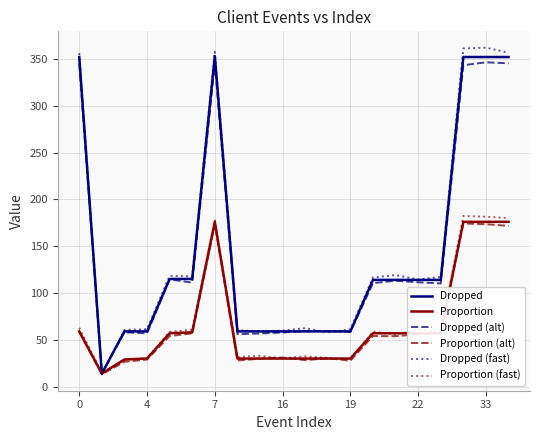

Reading left to right, transcribe all the data shown in this chart.

Dropped: 352.0	14.0	59.0	59.0	115.0	115.0	353.0	59.0	59.0	59.0	59.0	59.0	59.0	114.0	114.0	114.0	114.0	352.0	352.0	352.0
Proportion: 59.0	14.0	29.0	30.0	57.0	58.0	176.0	30.0	30.0	30.0	30.0	30.0	30.0	57.0	57.0	57.0	57.0	176.0	176.0	176.0
Dropped (alt): 345.0	13.8	58.1	56.9	114.5	111.1	345.1	56.0	56.8	57.8	59.3	59.4	58.4	110.5	113.1	111.4	110.2	343.3	346.3	345.3
Proportion (alt): 58.6	13.1	26.5	28.9	54.0	56.9	173.3	28.0	29.8	31.1	28.3	30.3	27.7	54.1	53.9	55.9	57.2	174.3	173.4	171.7
Dropped (fast): 356.2	13.1	60.5	61.4	118.4	117.8	357.7	60.3	59.0	59.8	62.4	58.0	61.3	116.5	119.2	114.4	117.3	361.2	362.0	356.7
Proportion (fast): 62.9	14.6	28.9	30.5	58.5	60.9	177.5	31.6	33.0	30.3	32.4	30.7	29.1	58.9	55.4	61.1	58.5	182.3	181.4	180.0